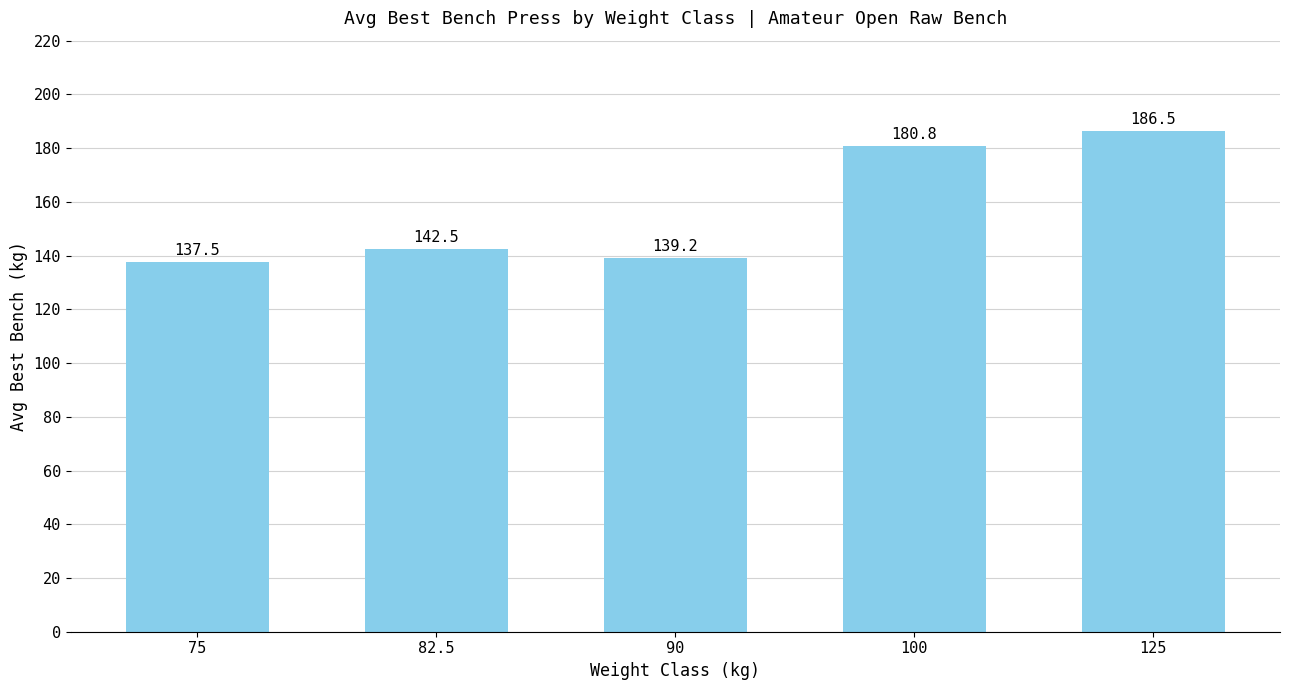

Which label corresponds to the smallest value in the chart?

75